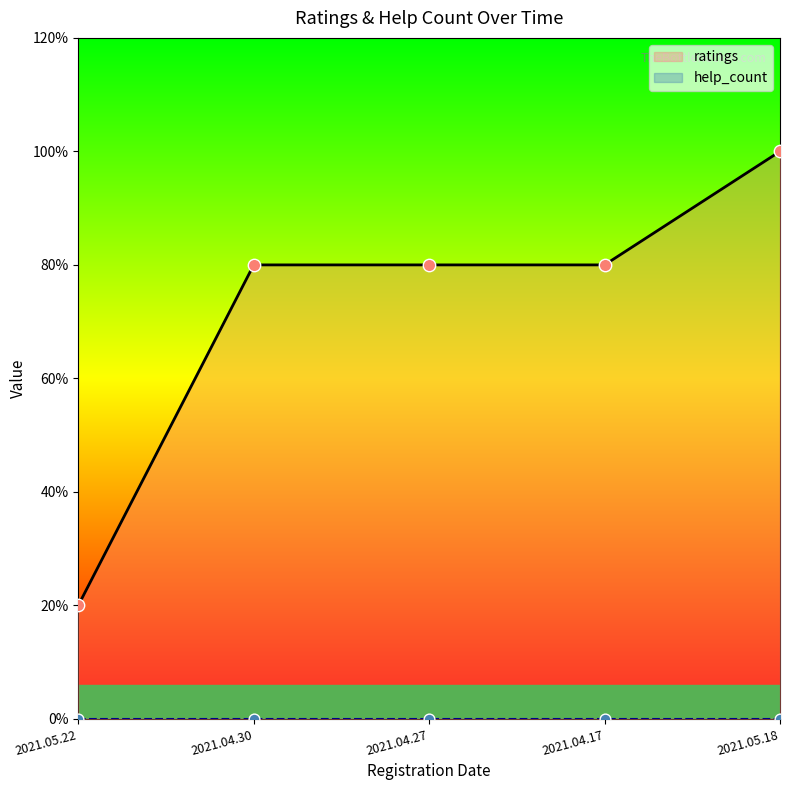

What is the ratio of the value at 2021.04.27 to the value at 2021.05.22?

4.0